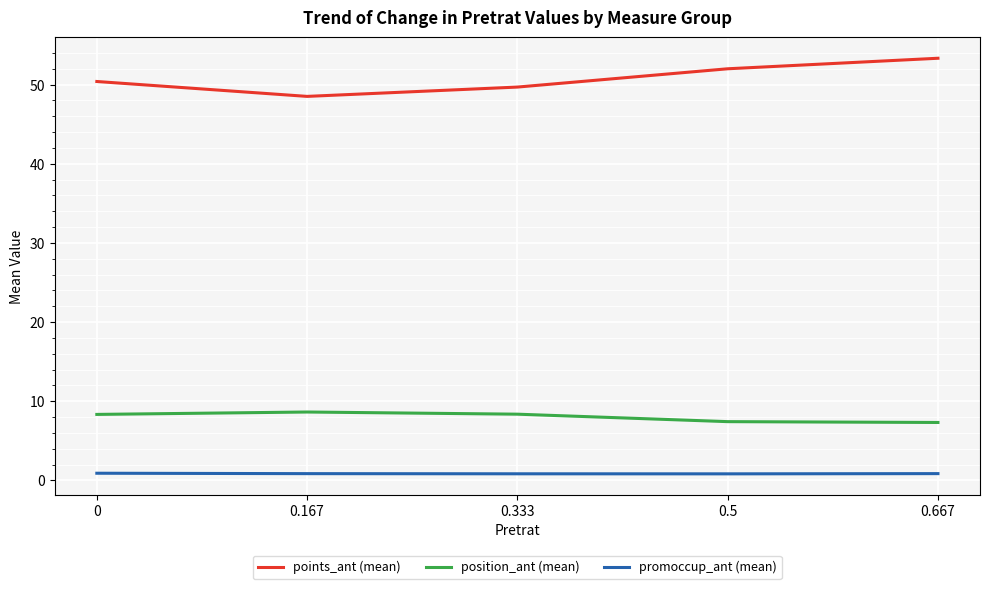

At how many categories does at least one series exceed 14?

5